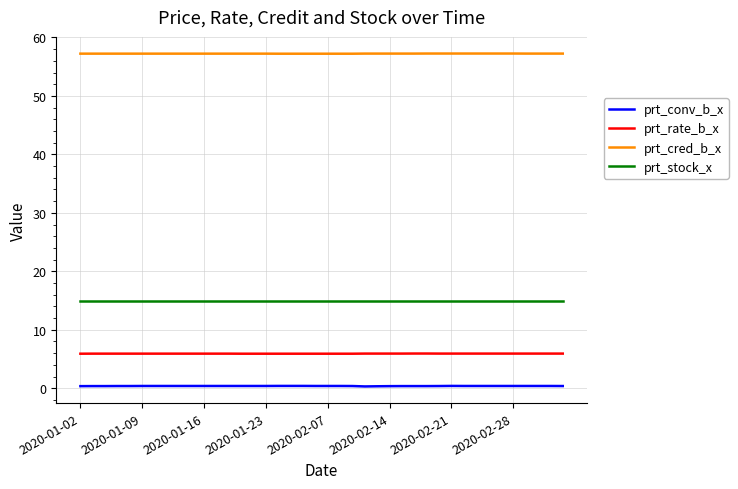

What is the lowest value of the prt_cred_b_x series?

57.2